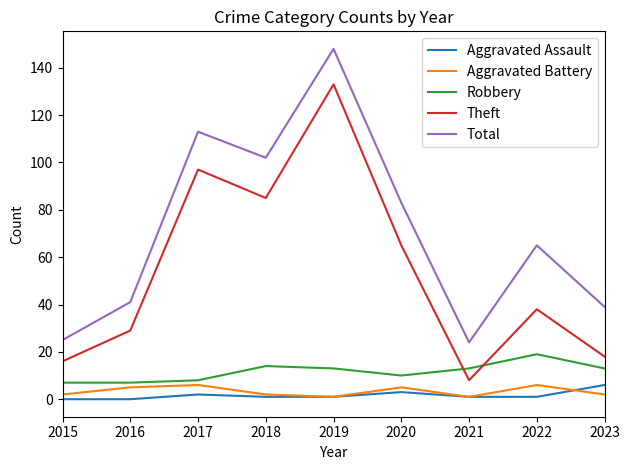

Is it true that Robbery equals 7 at 2015?

True